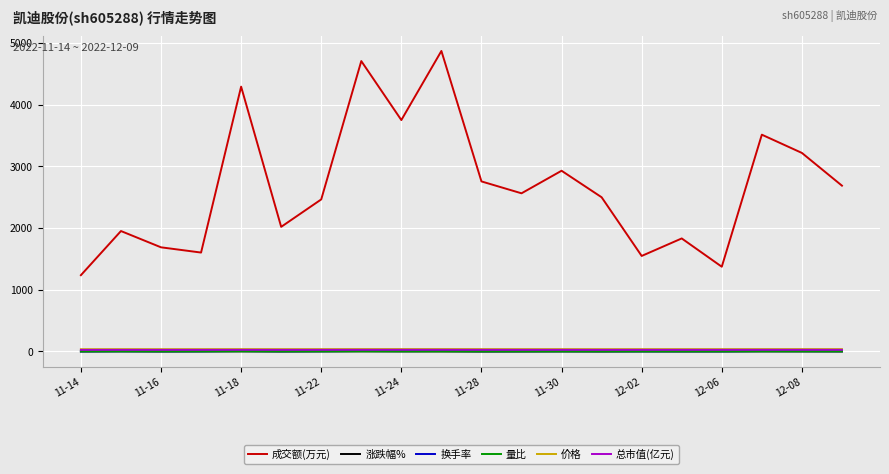

What is the maximum value for 成交额(万元)?

4874.0